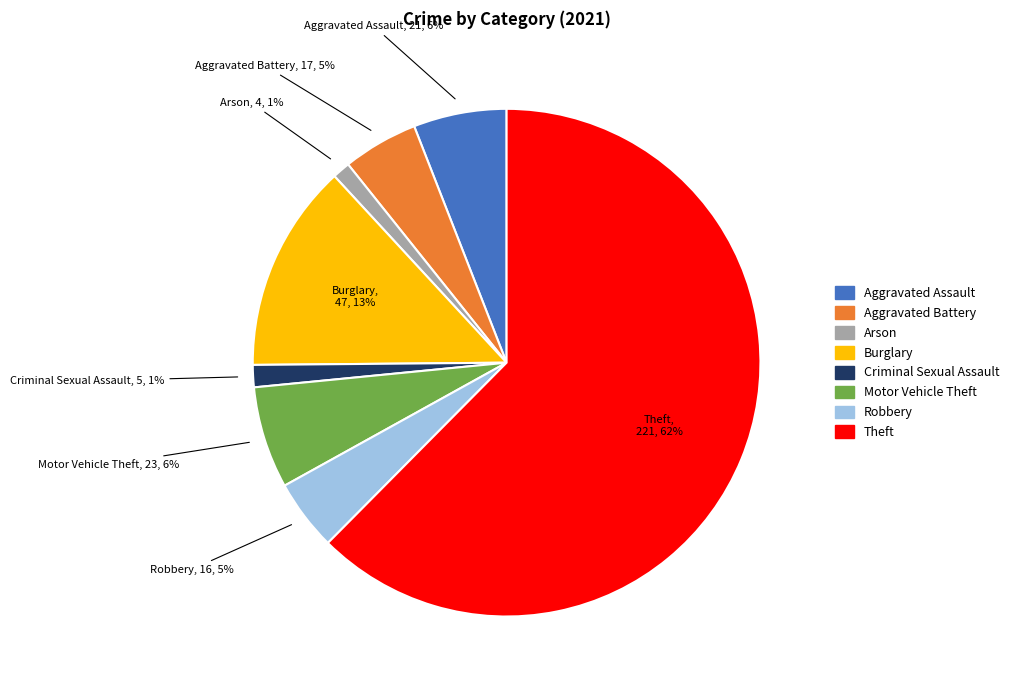

Count the number of slices in the pie.

8